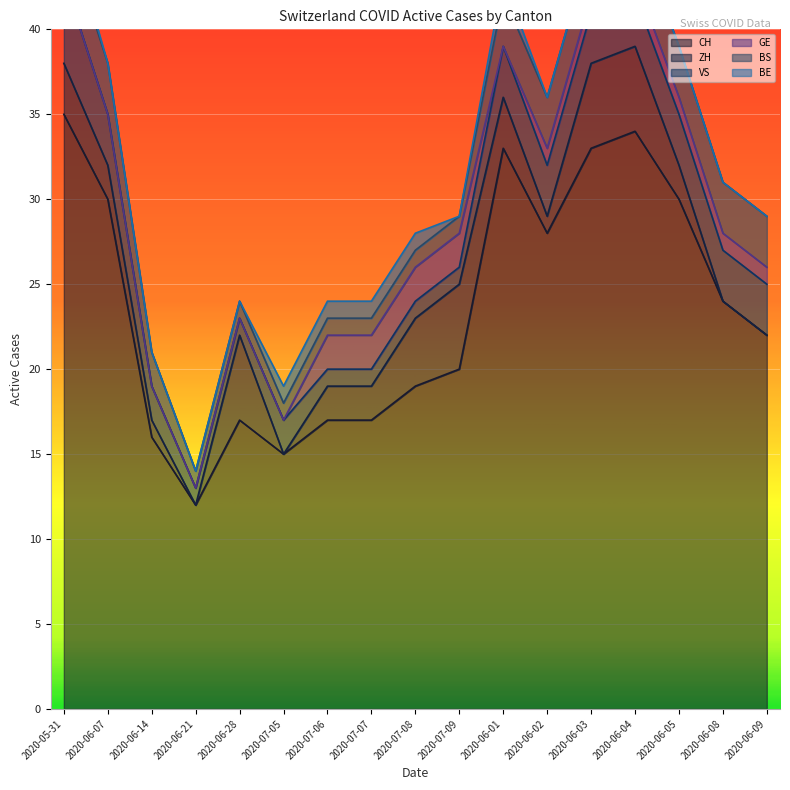

Which series has the largest total across all categories?

CH